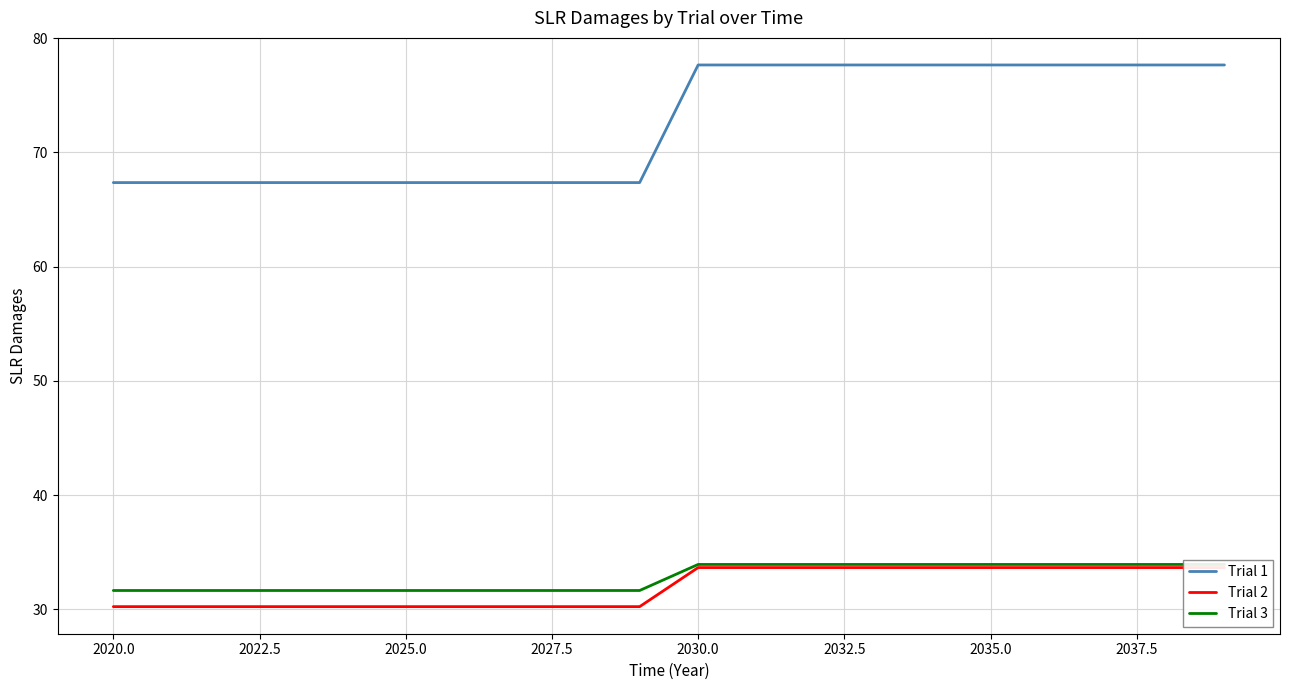

True or false: Trial 1 has a value of 77.6 at 2035.0.

True